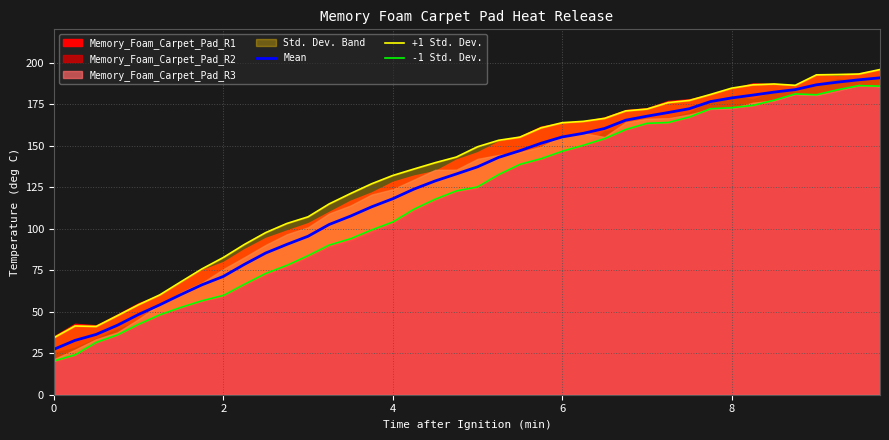

What is the value of the -1 Std. Dev. point at the 20th from the left?

122.7